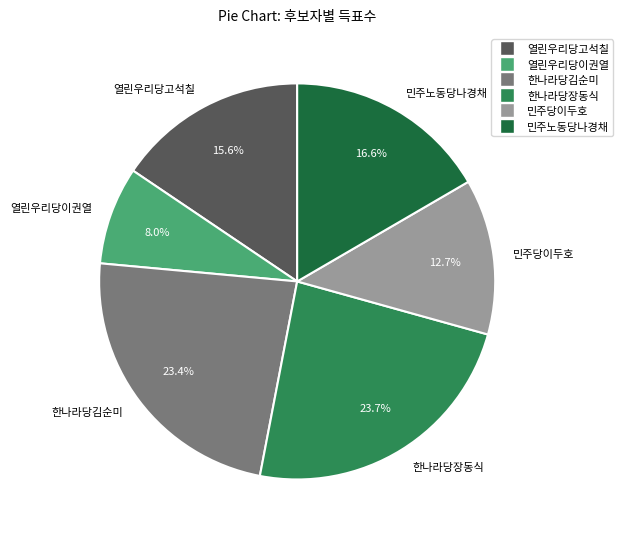

Does 열린우리당이권열 account for over 50% of the chart?

No